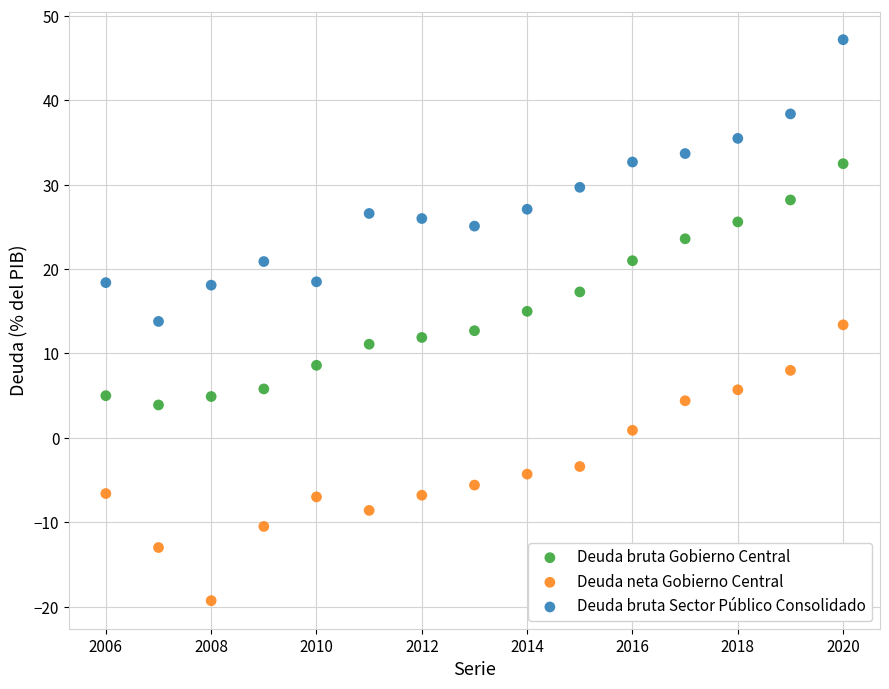

In the Deuda neta Gobierno Central series, what Y value is closest to -2?

-3.4